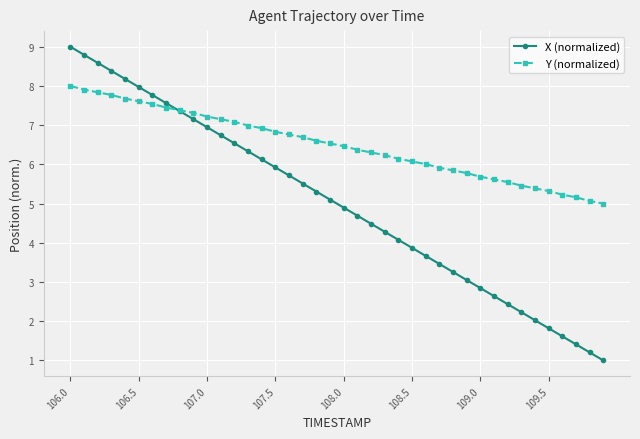

What is the value of the X (normalized) point at the 29th from the left?

3.3